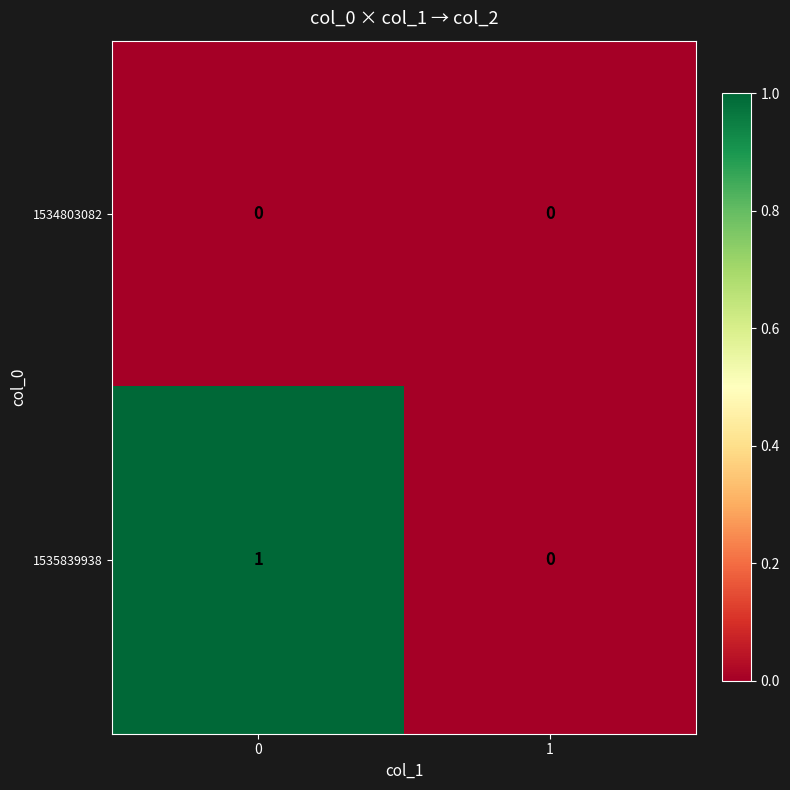

Which series has the largest total across all categories?

1535839938